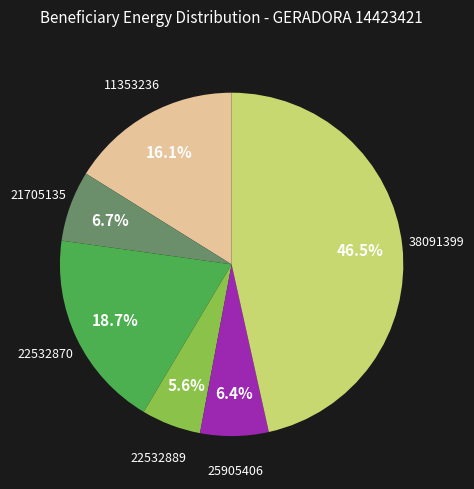

The 25905406 slice represents 1% of the pie. True or false?

False